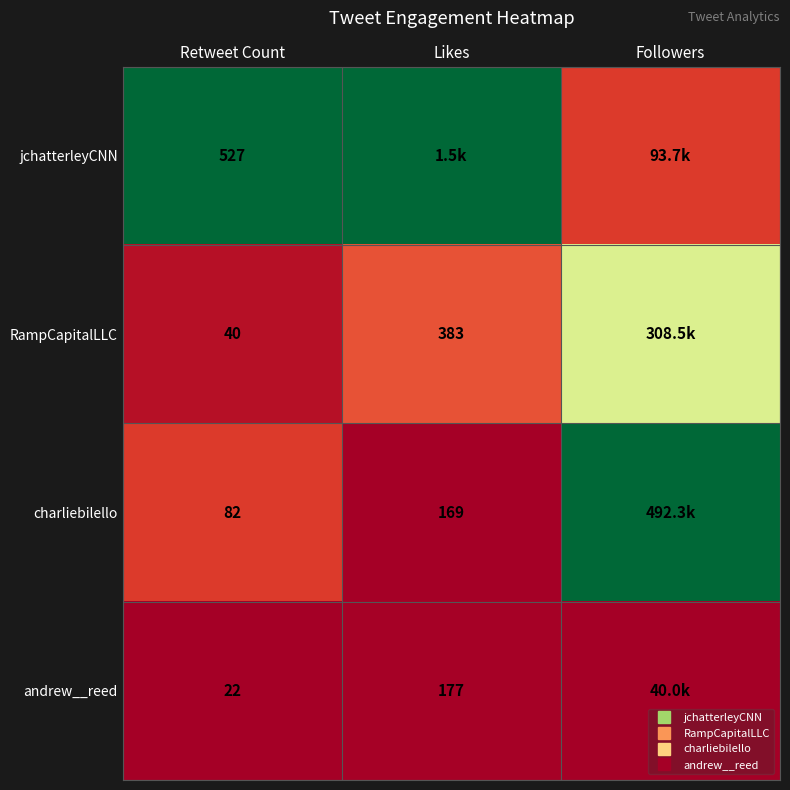

At how many categories does at least one series exceed 0?

3